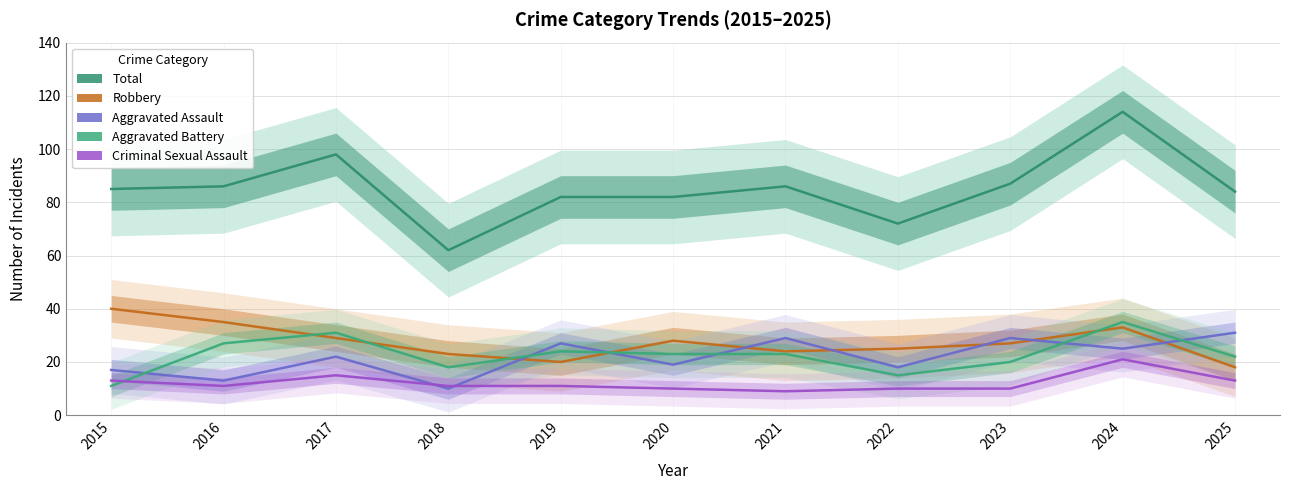

What is the value of the Criminal Sexual Assault point at the 2nd from the left?

11